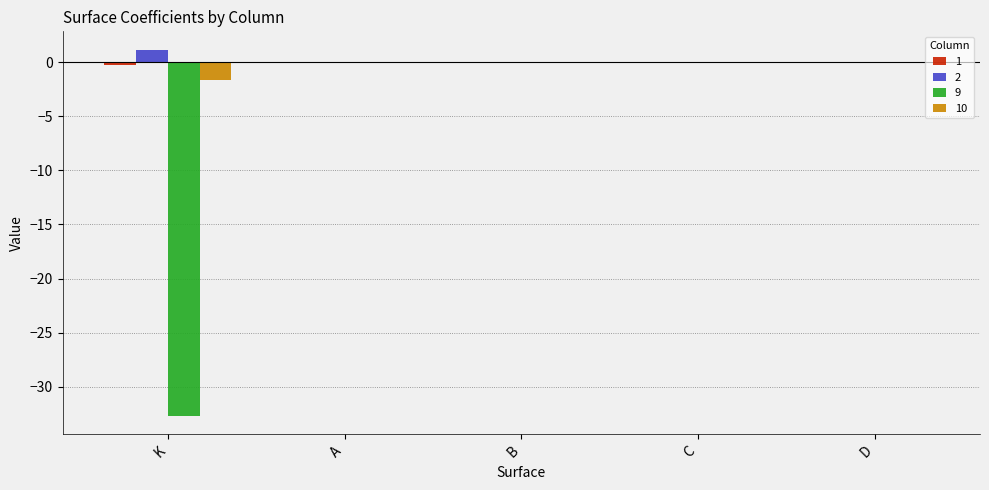

At which label does 2 reach its peak?

K